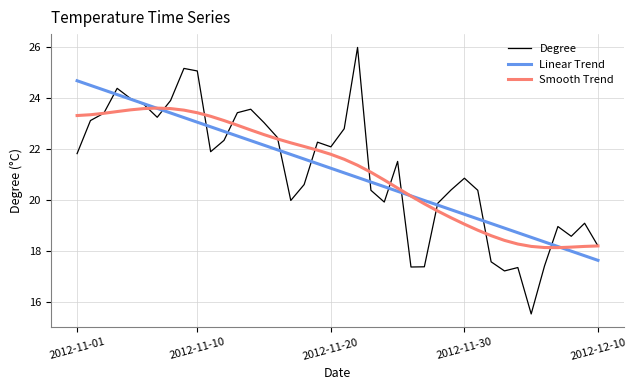

What is the lowest value of the Linear Trend series?

17.6